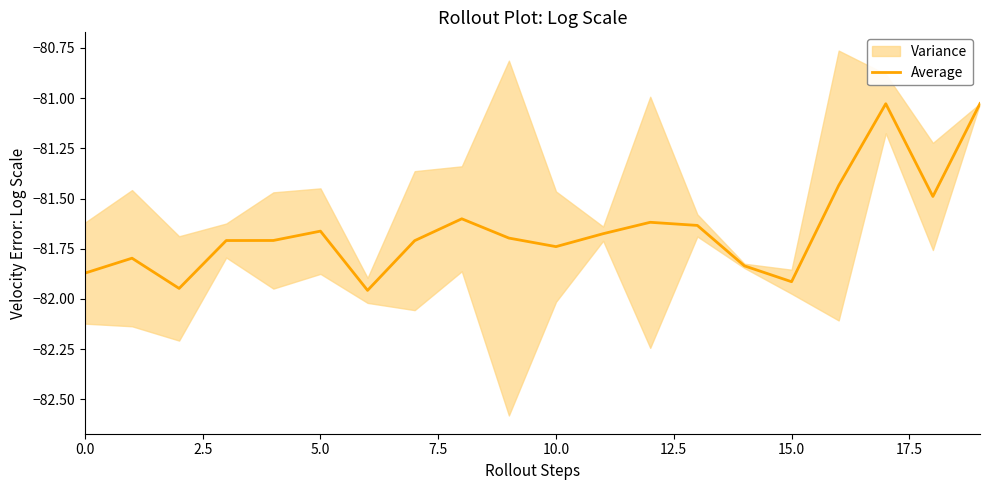

True or false: the data shows -81.0 at 17.

True